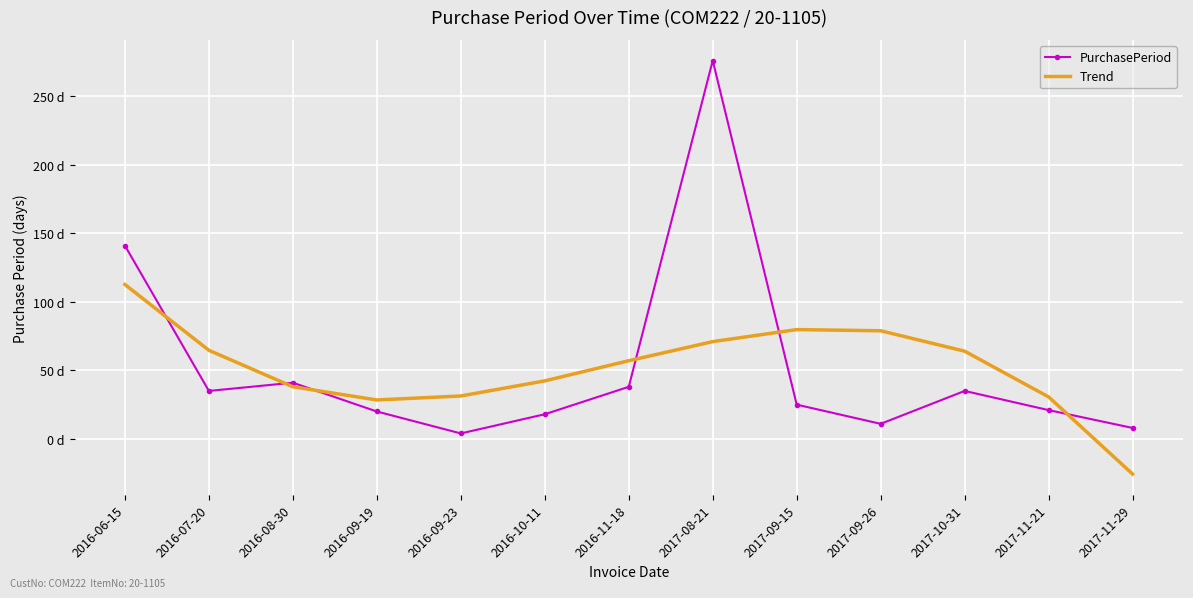

Reading left to right, extract all data points from this chart.

PurchasePeriod: 141.0	35.0	41.0	20.0	4.0	18.0	38.0	276.0	25.0	11.0	35.0	21.0	8.0
Trend: 112.6	64.6	38.0	28.4	31.3	42.3	57.0	71.0	79.7	78.9	64.0	30.6	-25.6